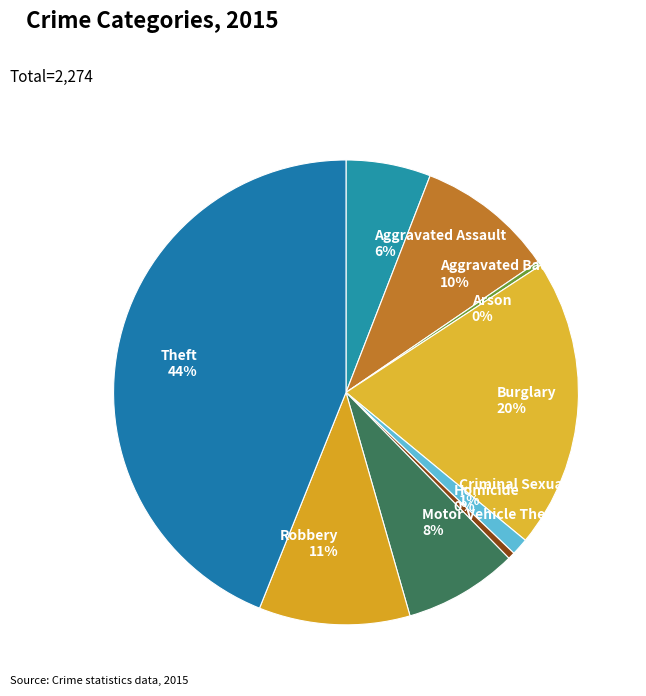

What percentage is the Aggravated Assault slice, to the nearest percent?

6%